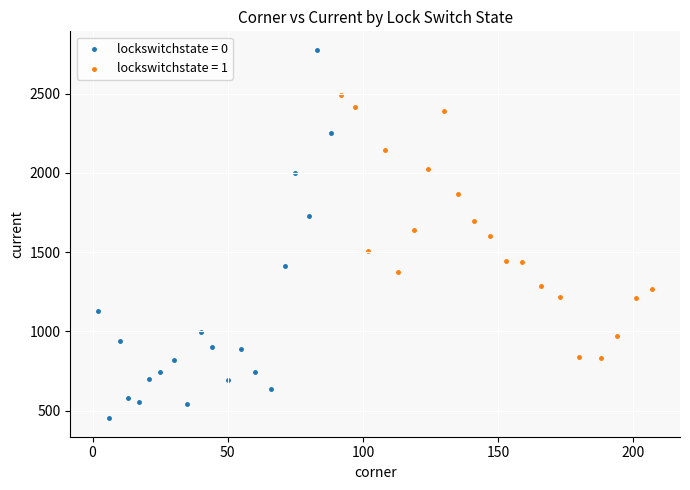

Which series has the widest spread of Y values?

lockswitchstate = 0